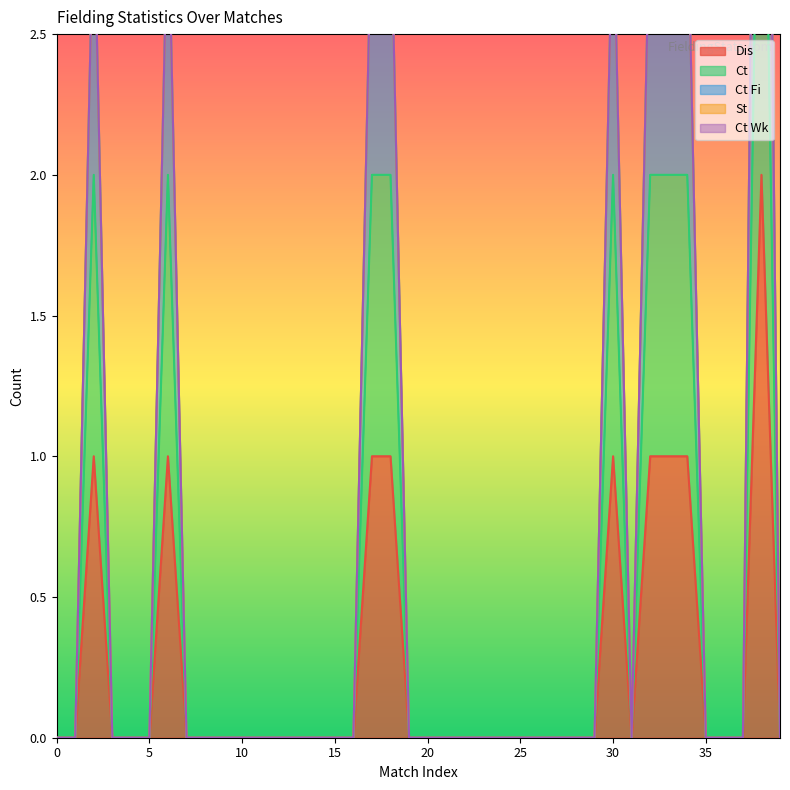

True or false: Ct and Ct Fi intersect in this chart.

False